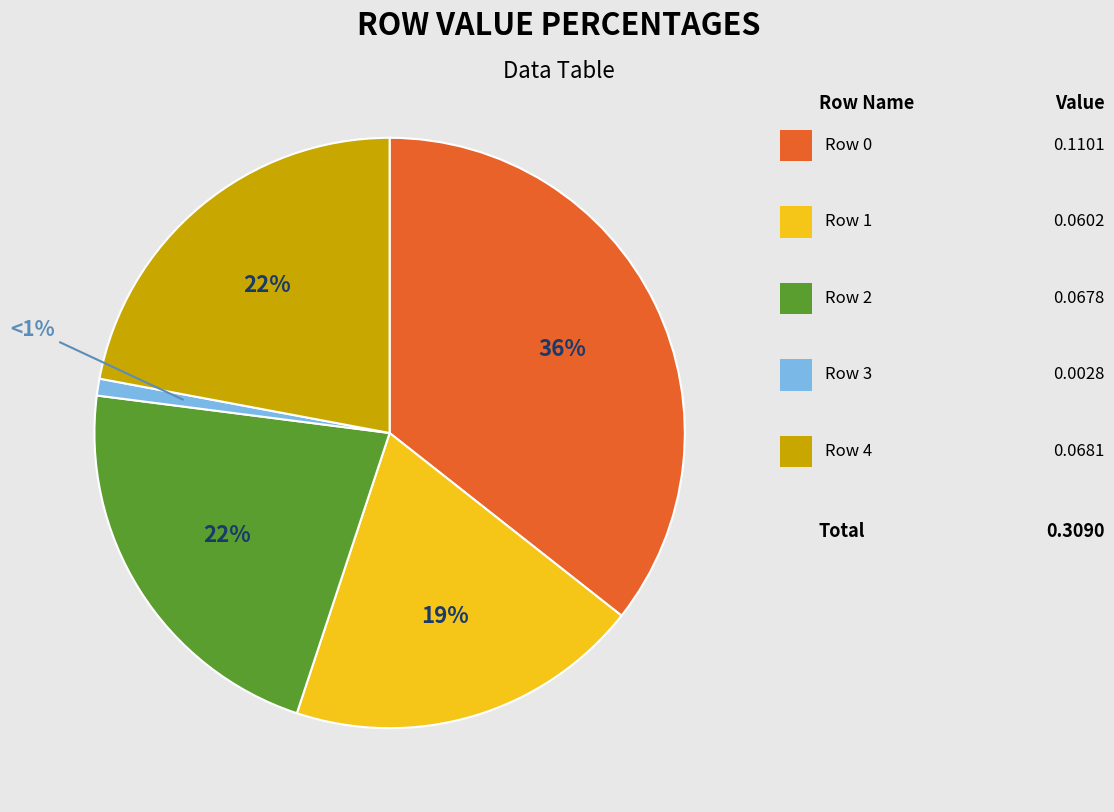

Is there any slice that represents more than half of the pie?

No